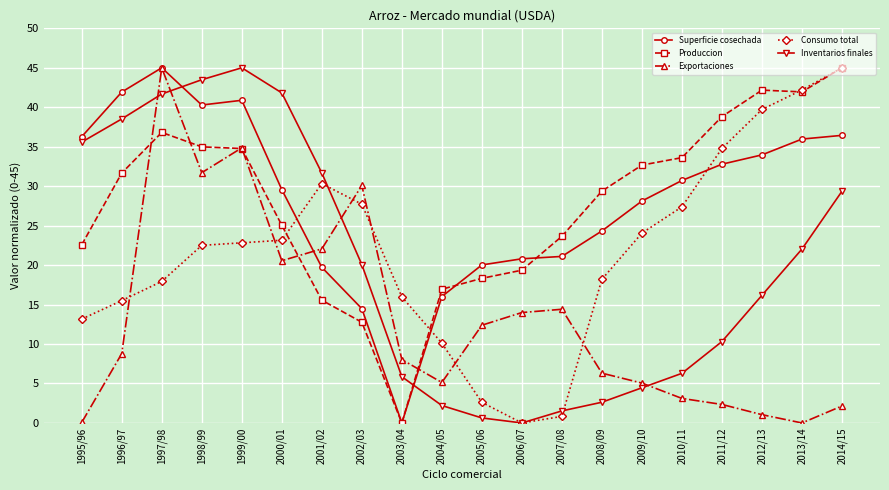

Which series changed the most between 2001/02 and 2010/11?

Inventarios finales